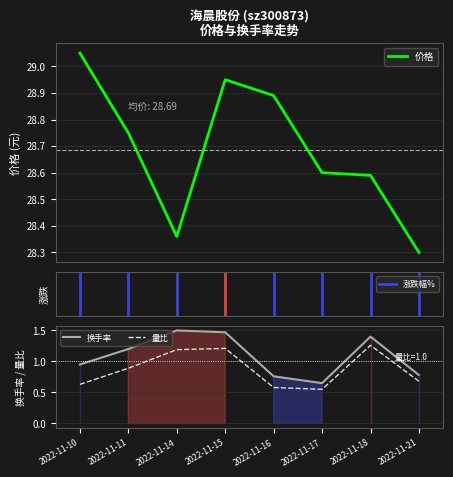

What is the sum of all 价格 values?

229.5